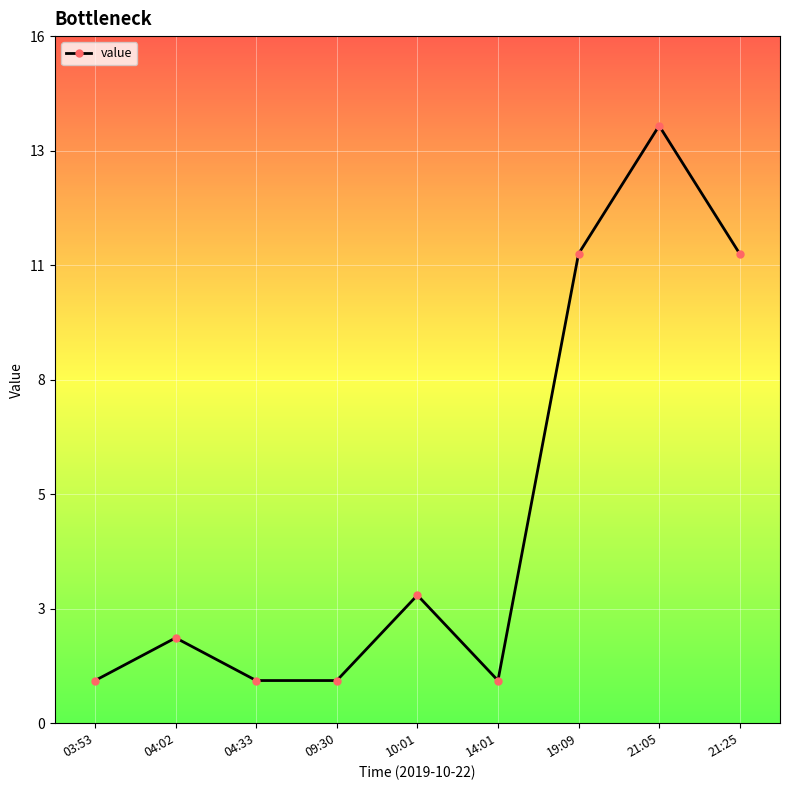

Rank the categories by value from lowest to highest.

03:53, 04:33, 09:30, 14:01, 04:02, 10:01, 19:09, 21:25, 21:05